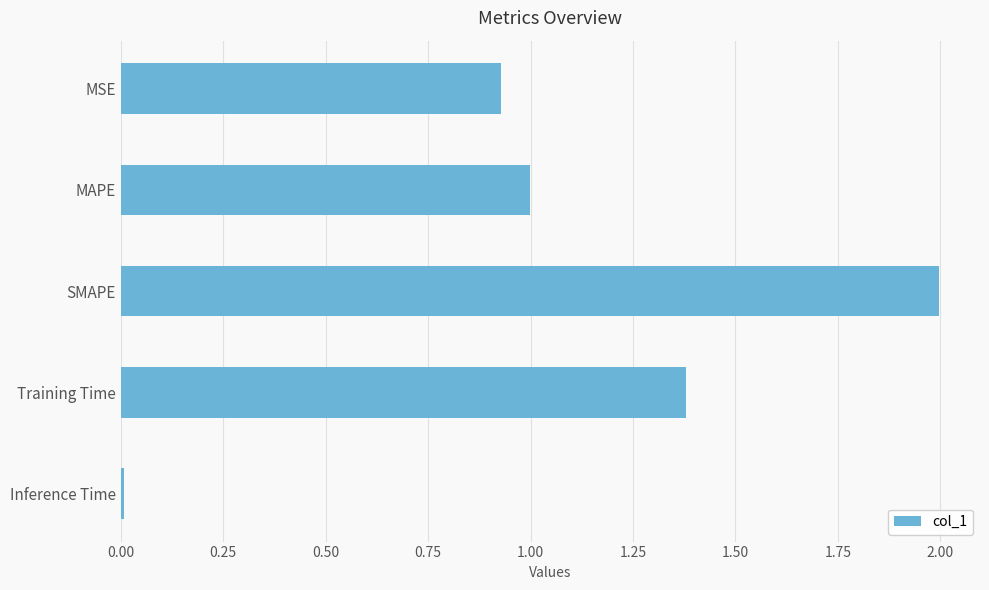

What is the difference between the values at SMAPE and MAPE?

1.0